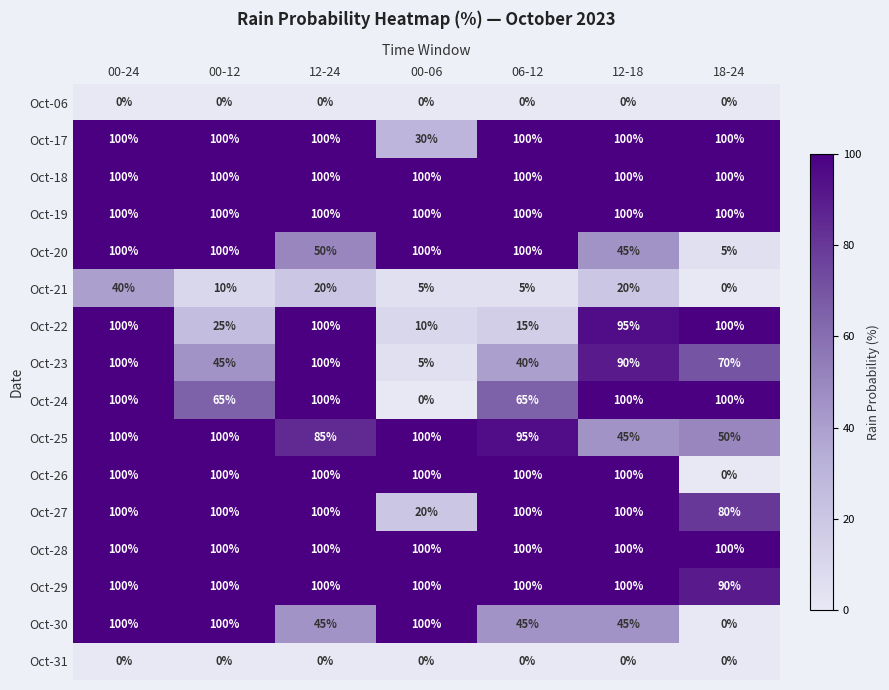

The Oct-20 series shows 28 at 00-12. True or false?

False